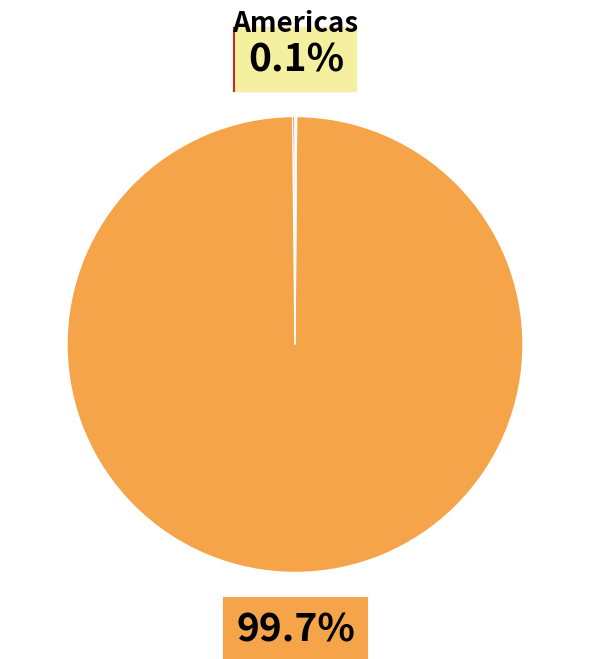

Is there any slice that represents more than half of the pie?

Yes